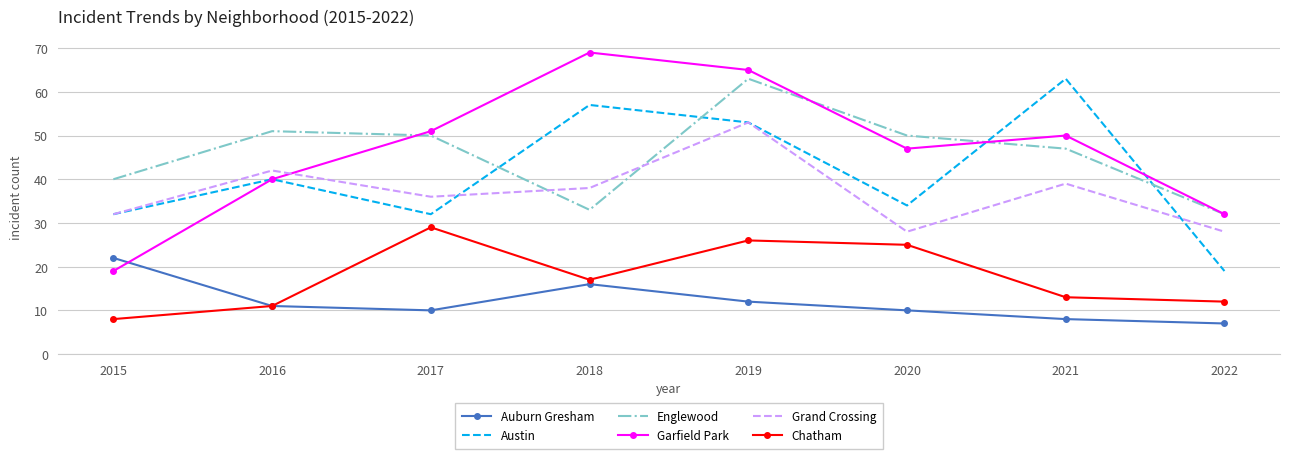

What is the approximate value of Austin at 2019, to the nearest 10?

50